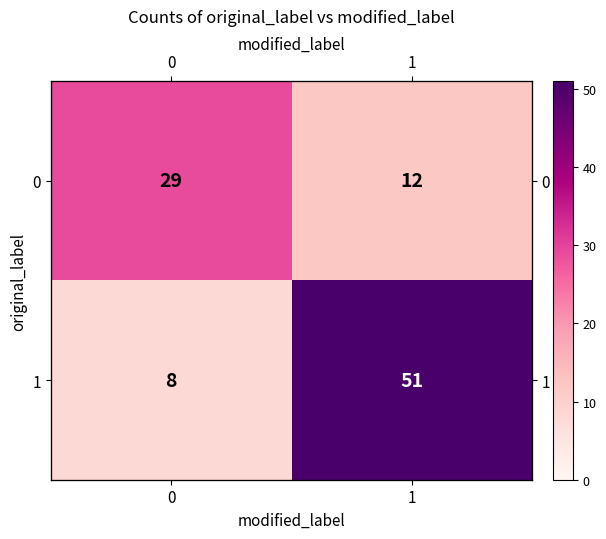

The row_0 series shows 8 at 1. True or false?

False